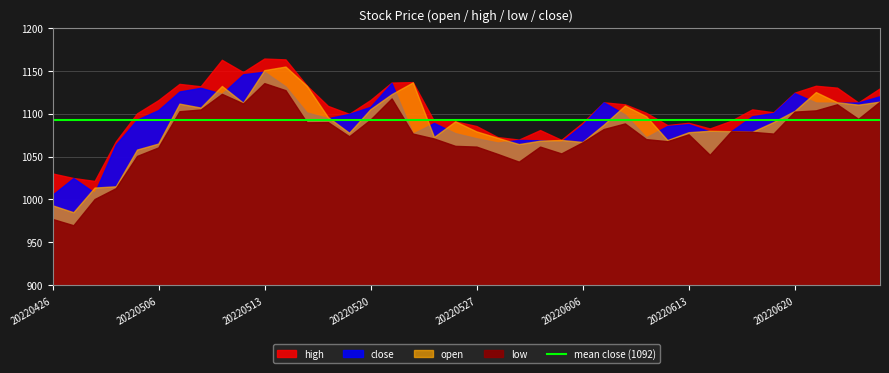

At how many categories does at least one series exceed 1000?

40